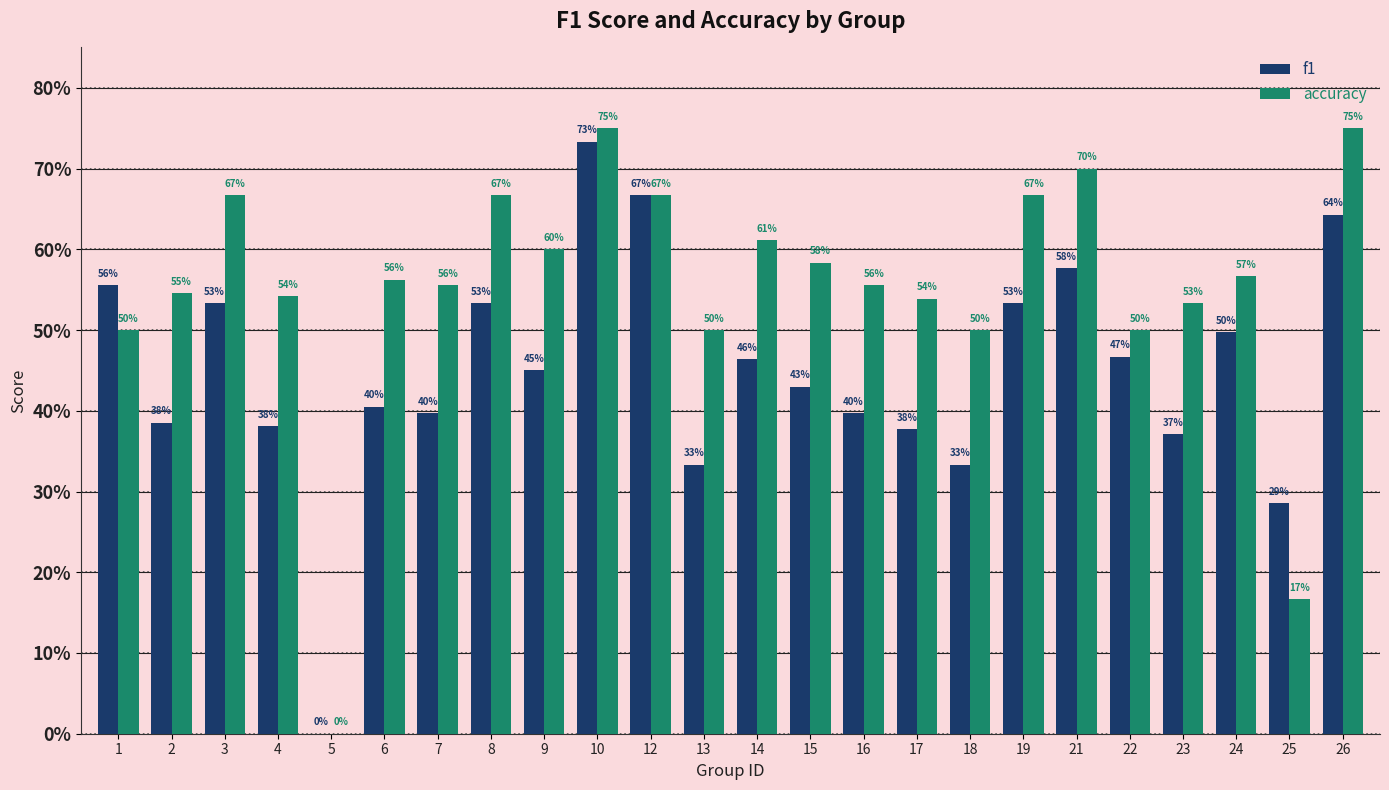

What are all the series names shown in the legend?

f1, accuracy